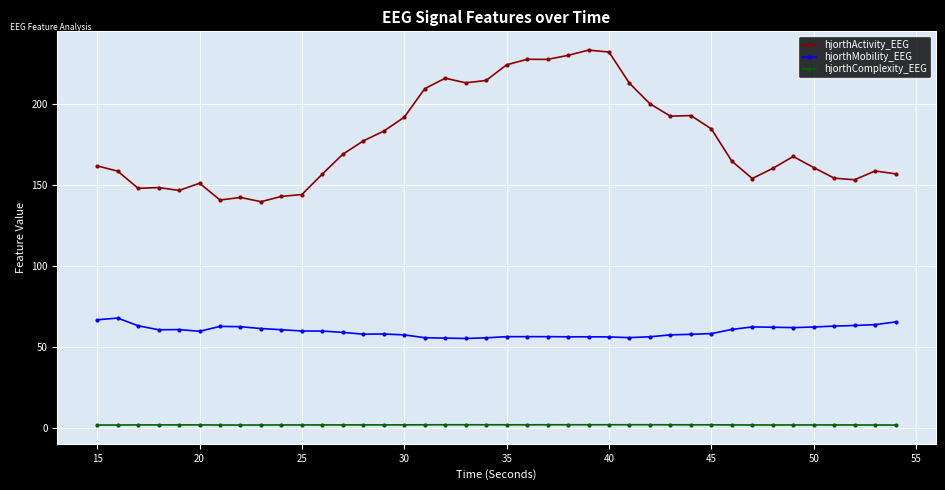

Which series has the widest spread of values?

hjorthActivity_EEG